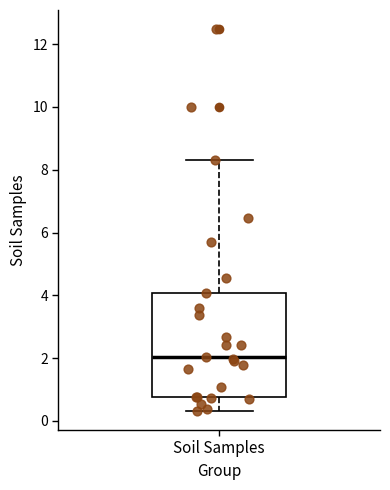

Read this box plot against the y-axis: the position of the median line, the range covered by the box, and the ends of both whiskers. The values are not printed on the chart, so give them approximately, as read against the axis.

median 2.0, box 0.8 to 4.0, whiskers 0.4 to 8.4